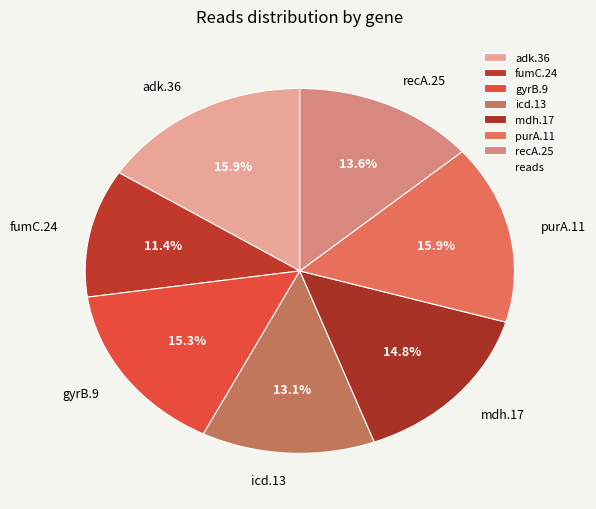

What is the smallest slice in the pie chart?

fumC.24